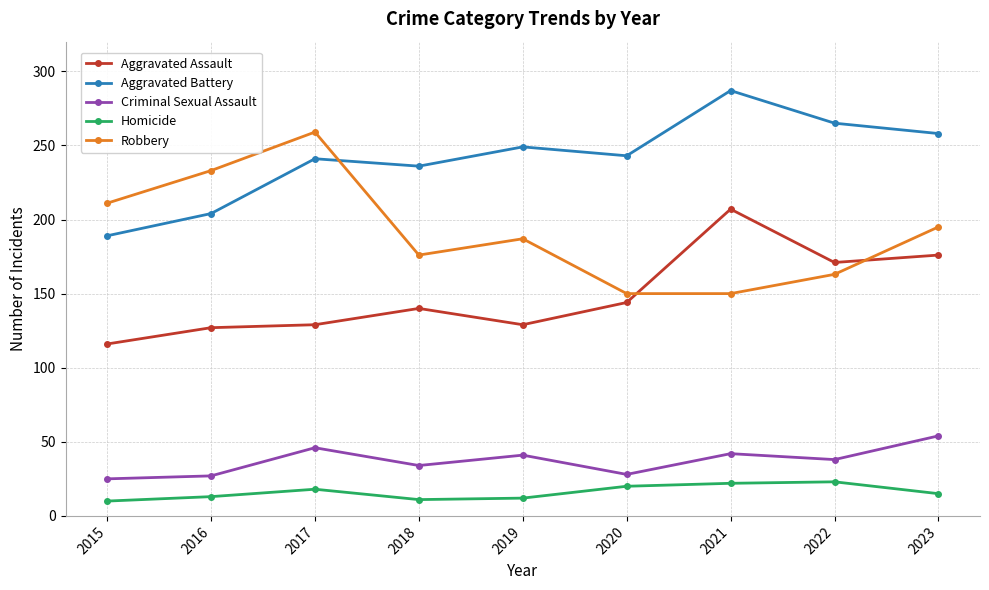

Count the number of data series in this chart.

5